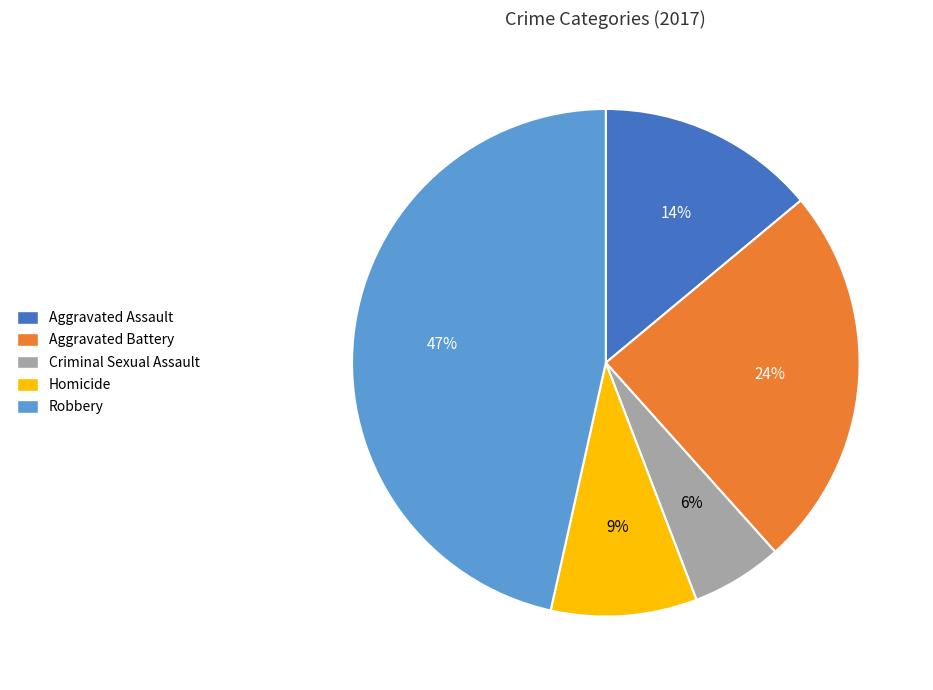

How many slices are in this pie chart?

5